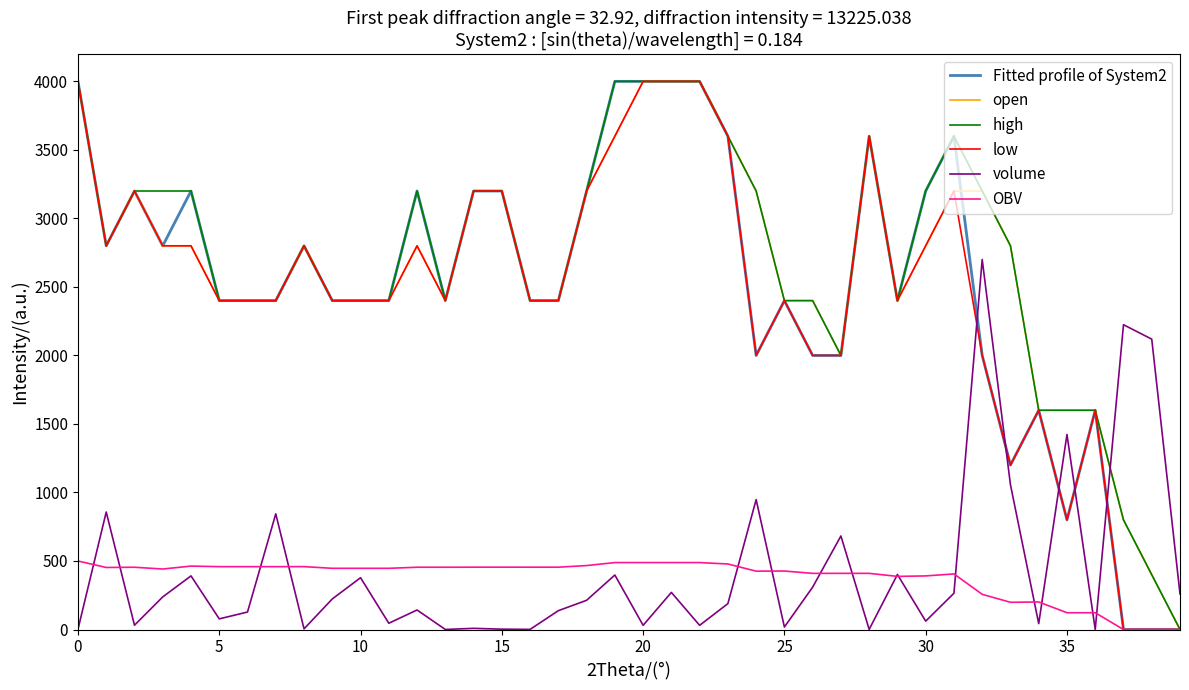

True or false: low has more than 0 points higher than both neighbors.

True